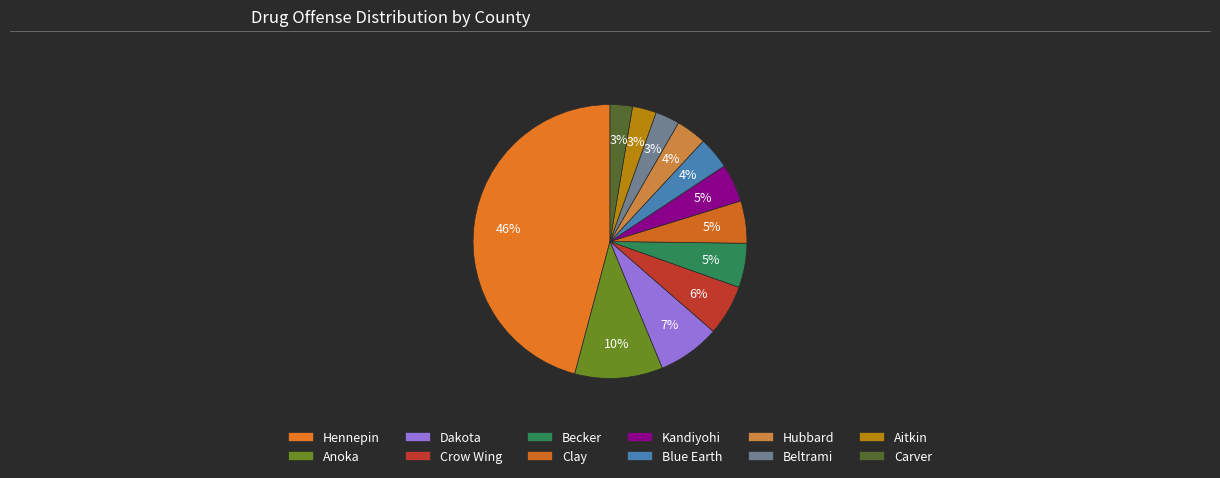

Which slice is the smallest?

Carver